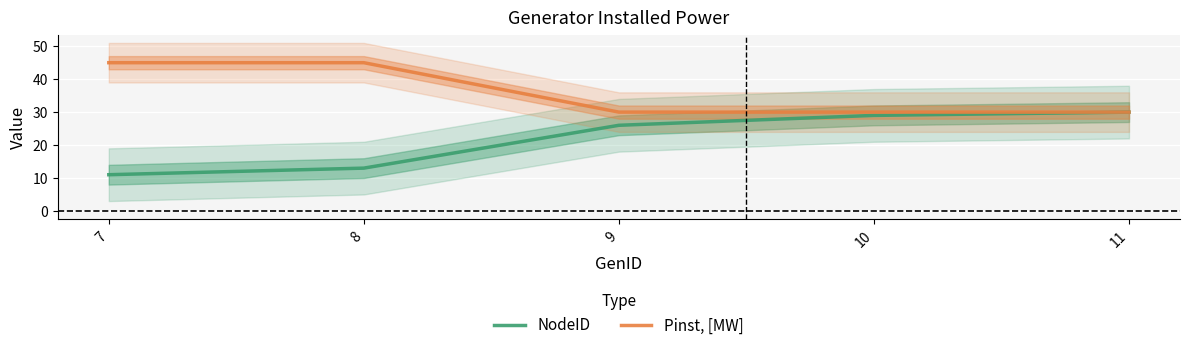

Rank the series by their maximum value, from highest to lowest.

Pinst, [MW], NodeID